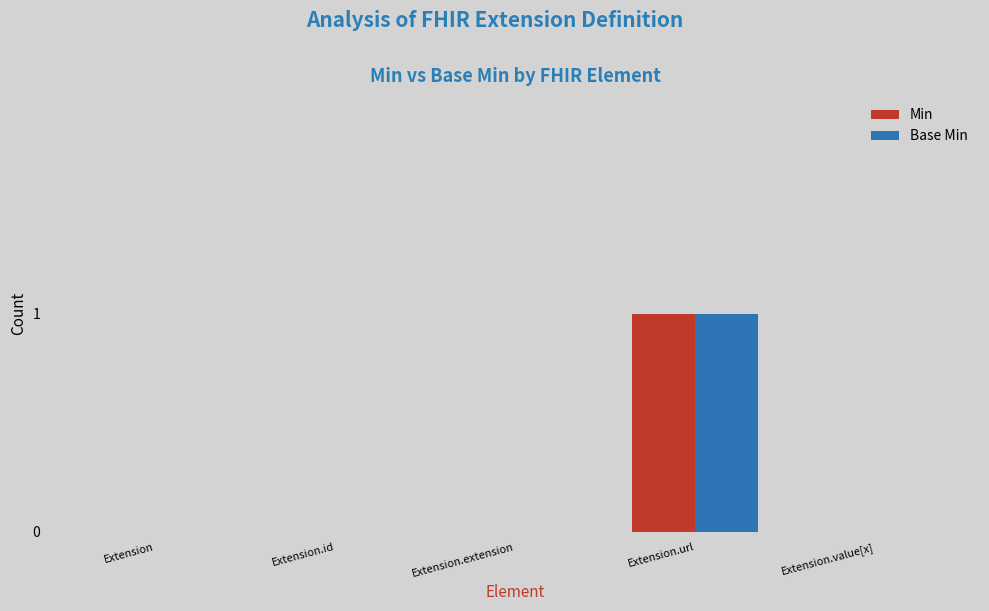

Reading right to left, transcribe all the data shown in this chart.

Min: Extension.value[x]=0	Extension.url=1	Extension.extension=0	Extension.id=0	Extension=0
Base Min: Extension.value[x]=0	Extension.url=1	Extension.extension=0	Extension.id=0	Extension=0